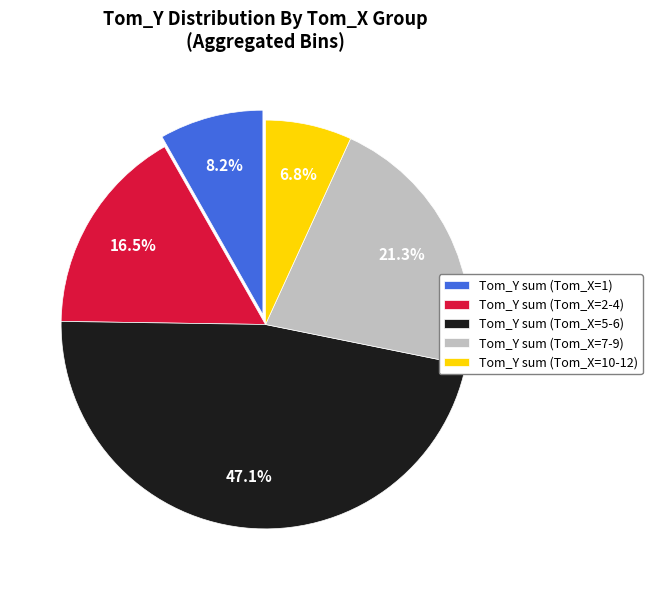

Which category has the smallest portion of the pie?

Tom_Y sum (Tom_X=10-12)